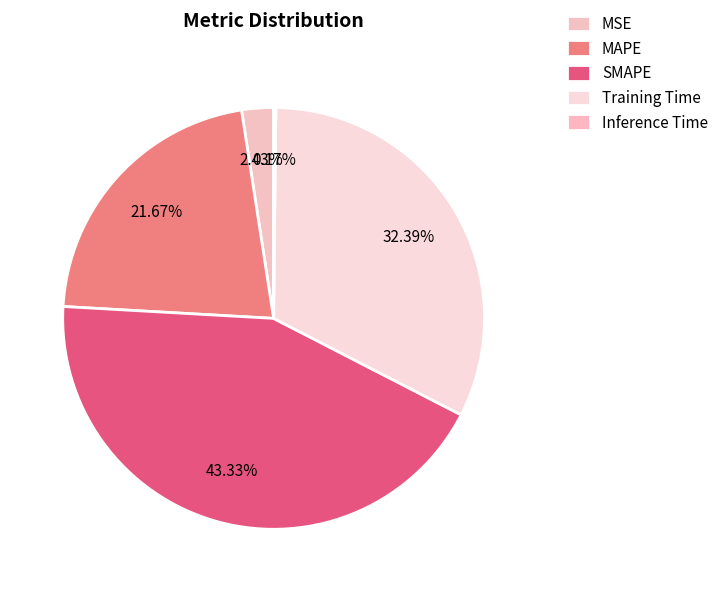

Does Training Time account for over 50% of the chart?

No